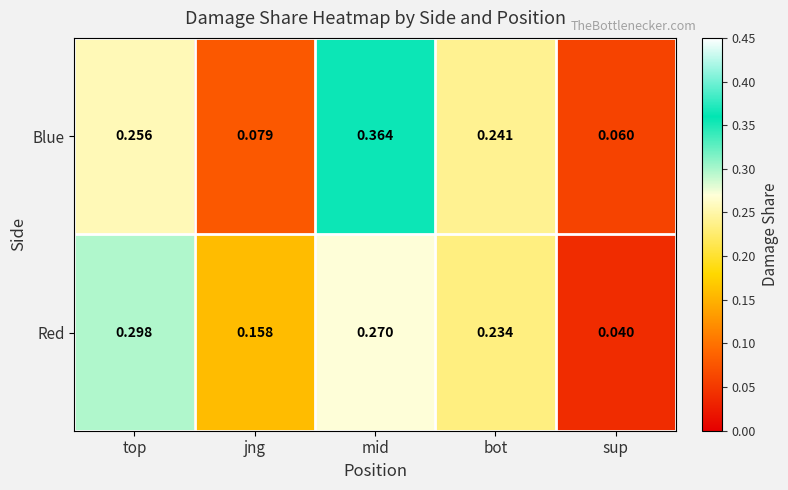

Where is Blue nearest to the value 0?

sup